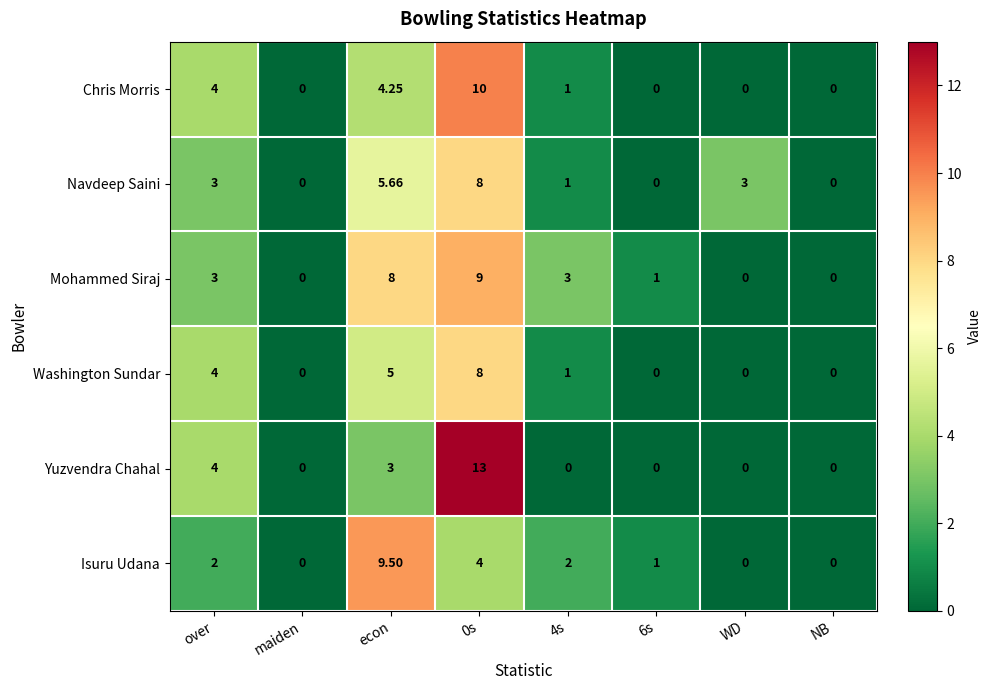

At econ, list the series in order from smallest to largest.

Yuzvendra Chahal, Chris Morris, Washington Sundar, Navdeep Saini, Mohammed Siraj, Isuru Udana